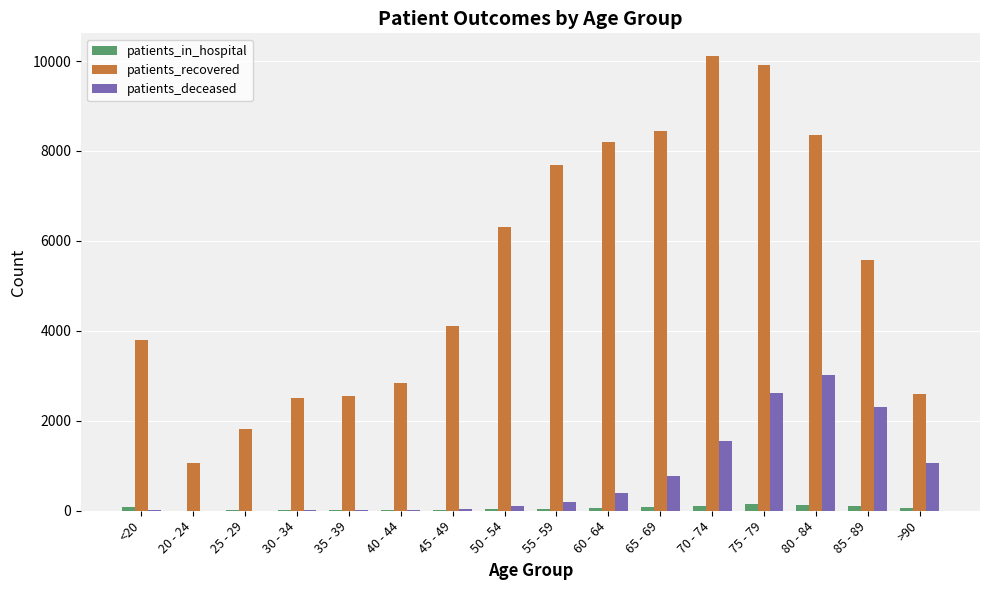

At which category is the sum across all series the highest?

75 - 79